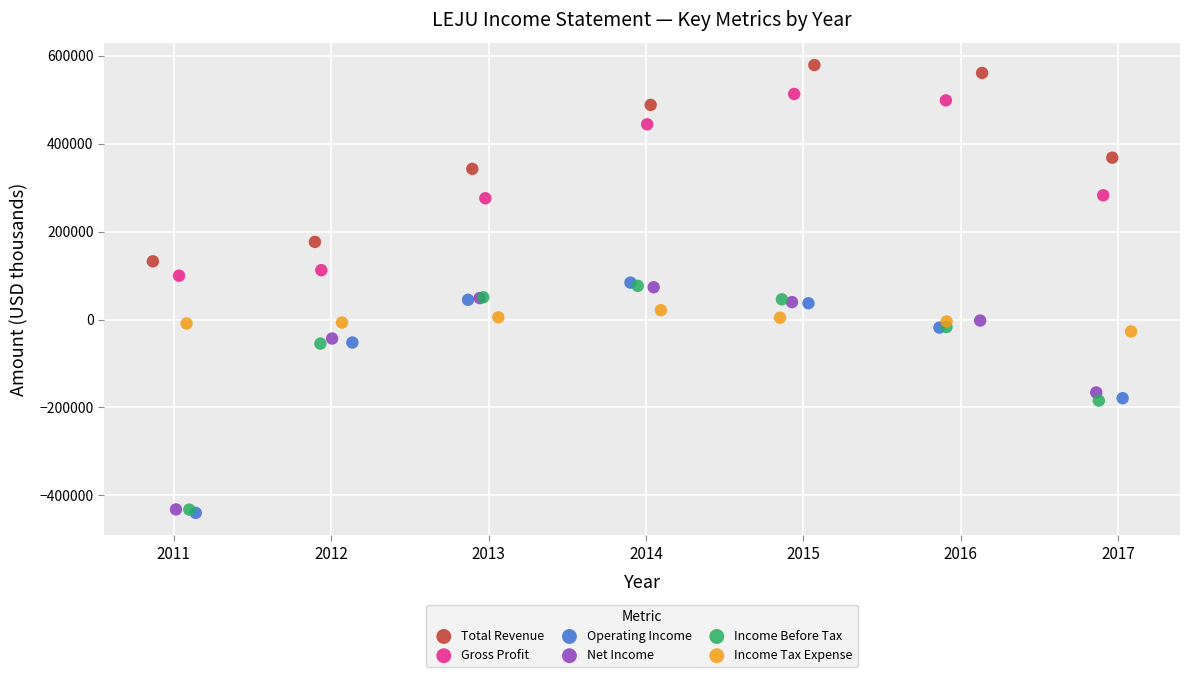

Which series has the largest Y range (max minus min)?

Operating Income